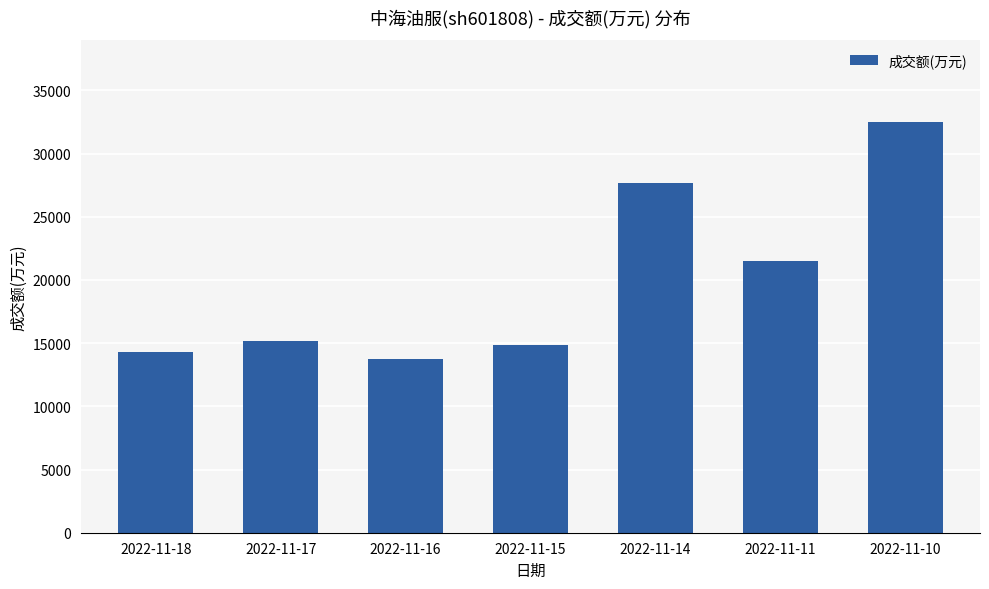

The value at 2022-11-18 is 19916. True or false?

False